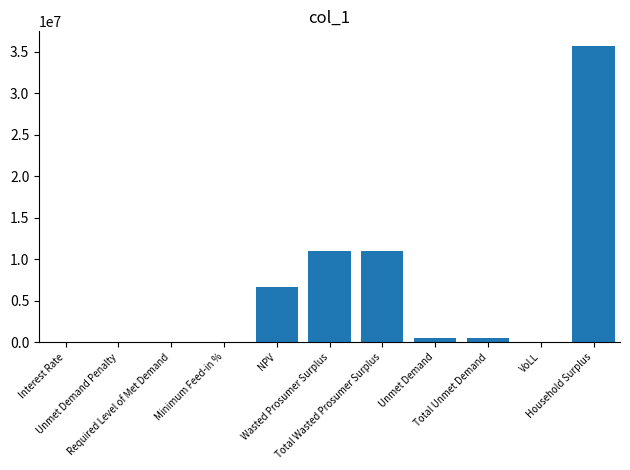

What is the label of the 1st bar from the left?

Interest Rate